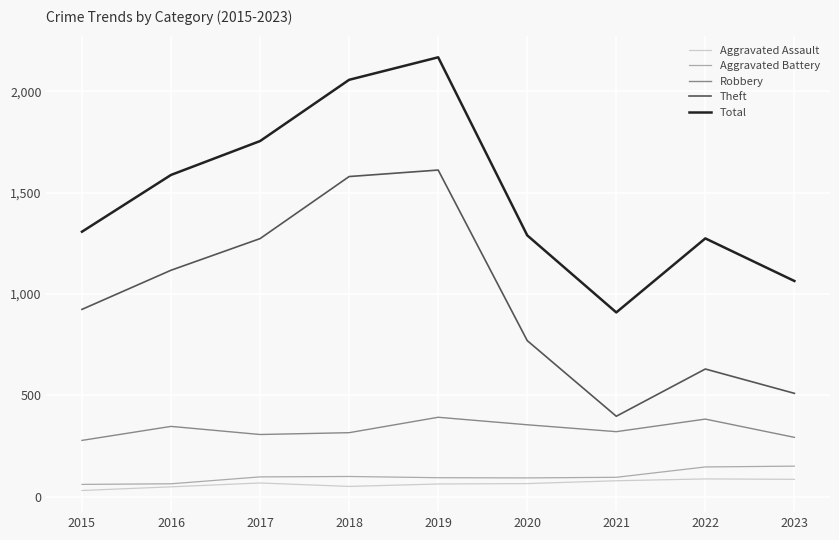

Is the value of Aggravated Assault at 2015 greater than the value of Robbery at 2017?

No